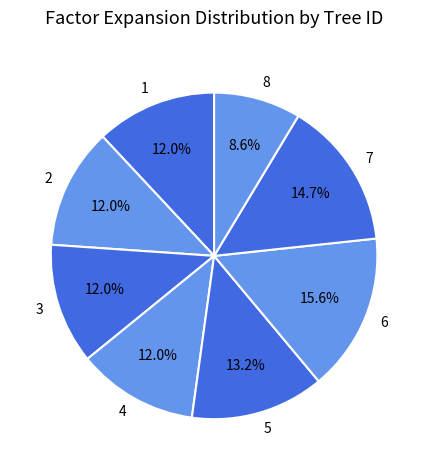

Is the sum of 1 and 6 greater than half?

No